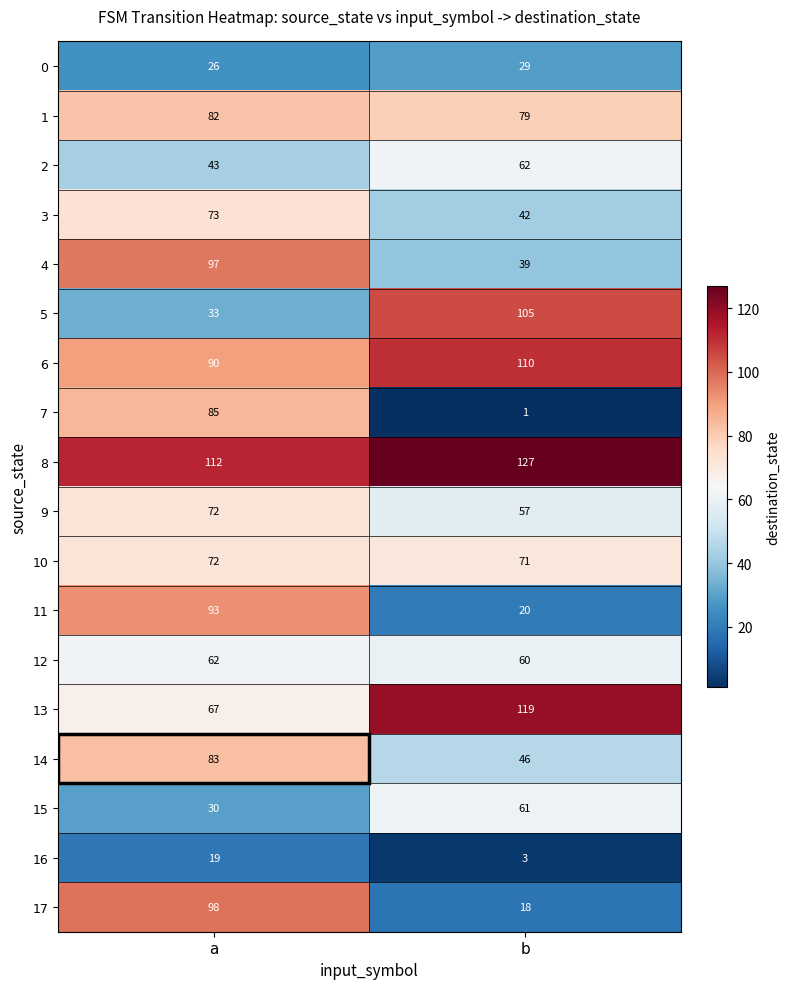

The 1 series shows 128 at a. True or false?

False